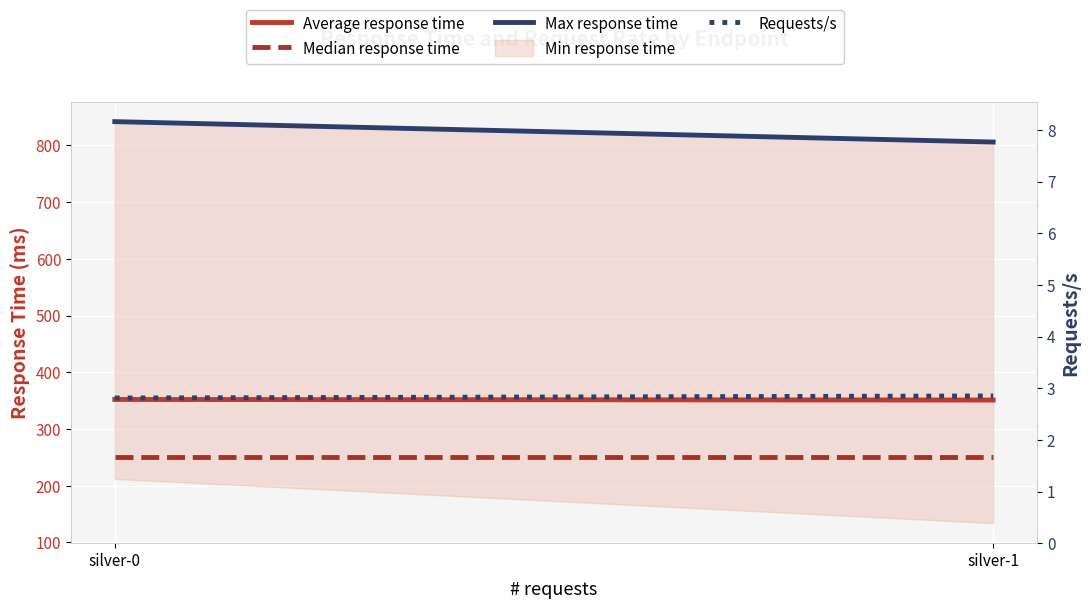

Is it true that Requests/s equals 2.9 at silver-1?

True